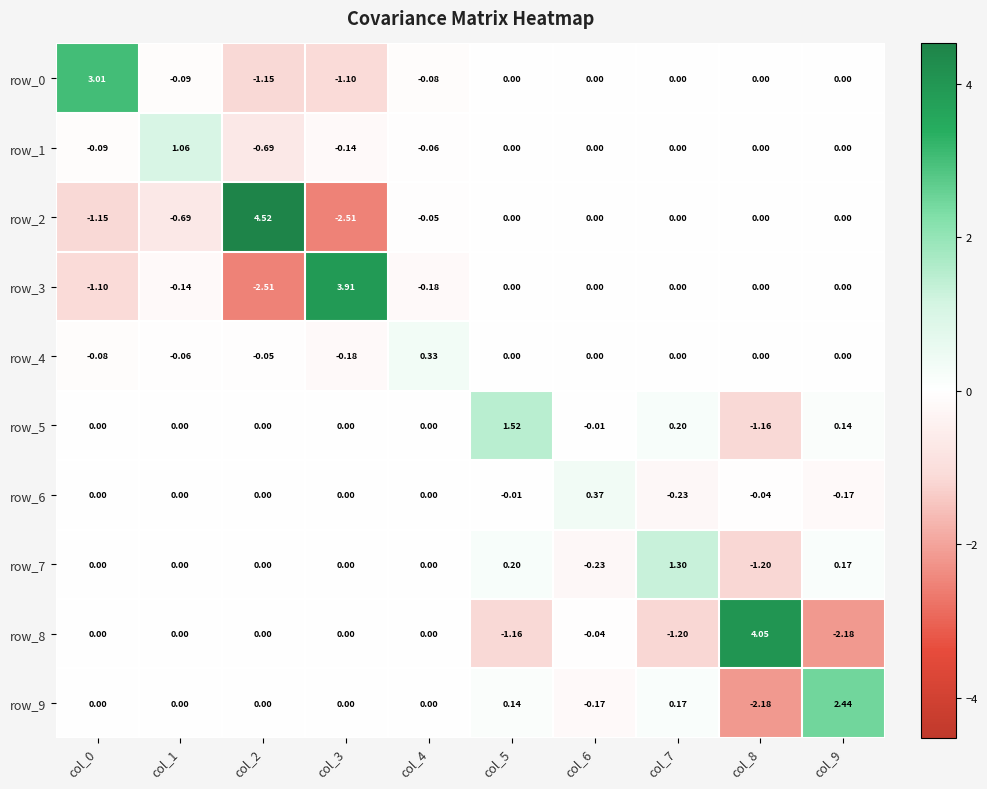

Is the value of row_7 at col_5 greater than the value of row_4 at col_2?

Yes